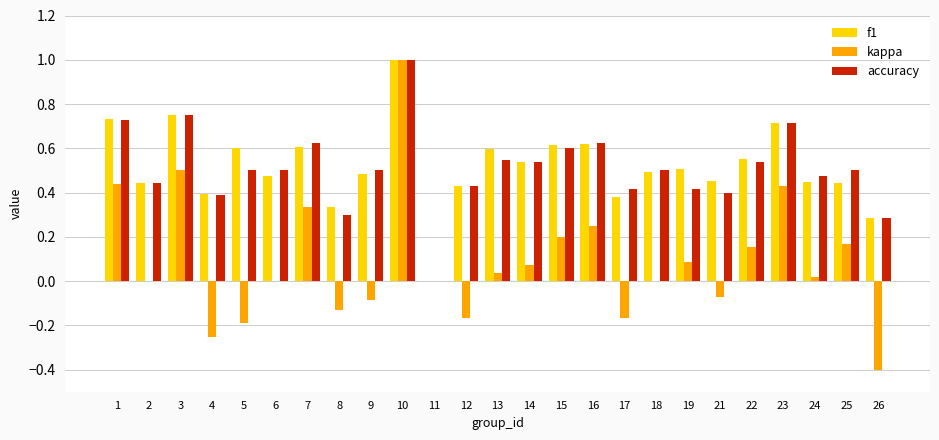

Count the accuracy values in the range 0 to 1.

25